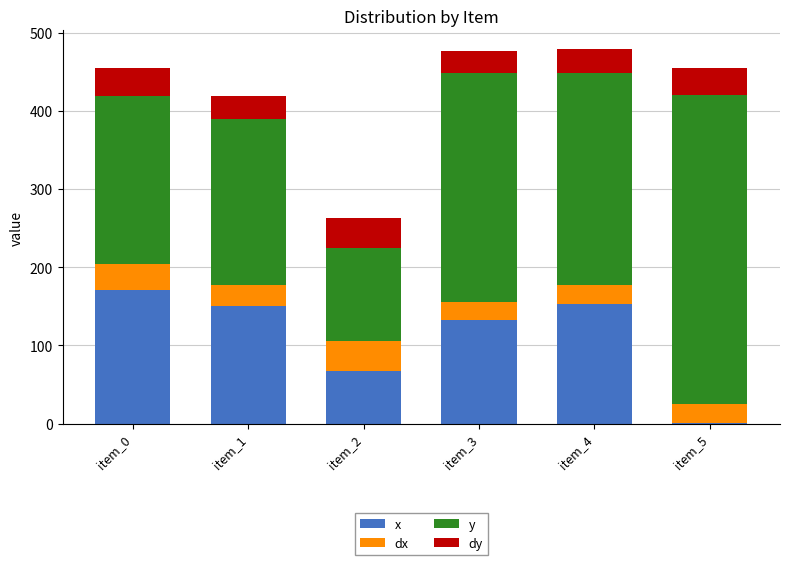

What is the sum of all x values?

675.3